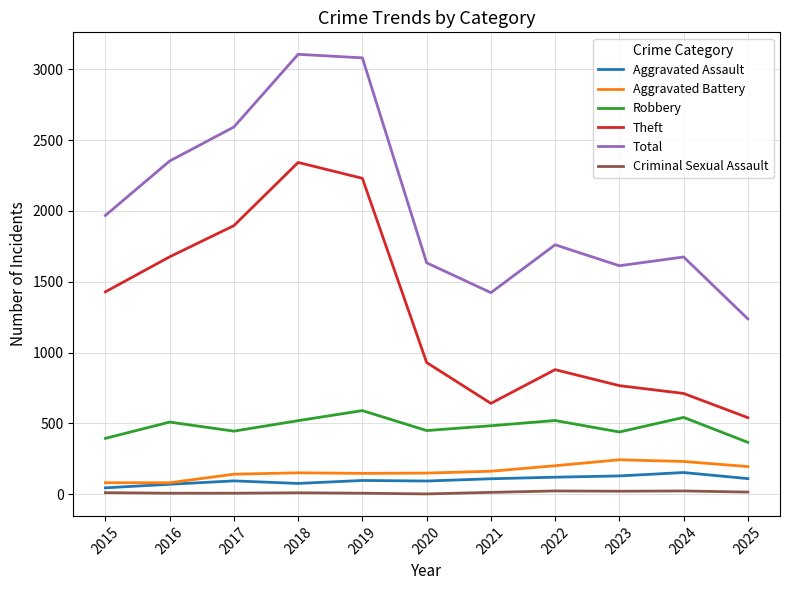

True or false: Robbery has a value of 591 at 2019.

True